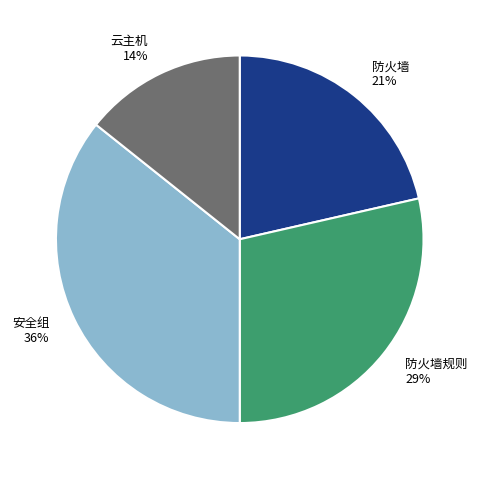

True or false: 安全组 accounts for 22% of the total.

False